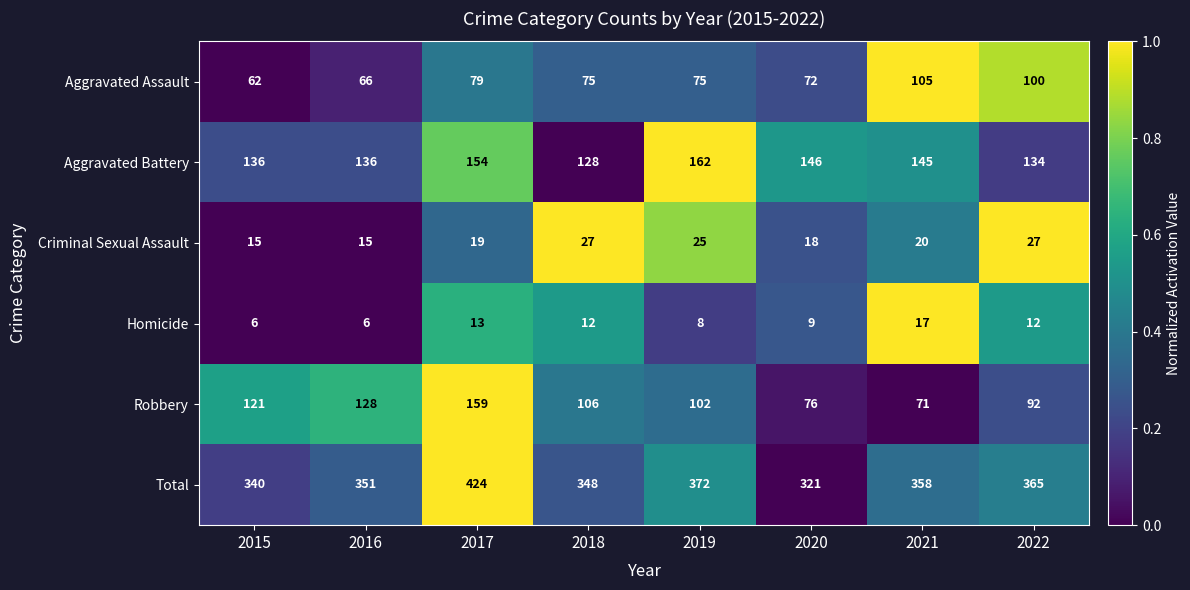

Rank the series by their maximum value, from lowest to highest.

Homicide, Criminal Sexual Assault, Aggravated Assault, Robbery, Aggravated Battery, Total